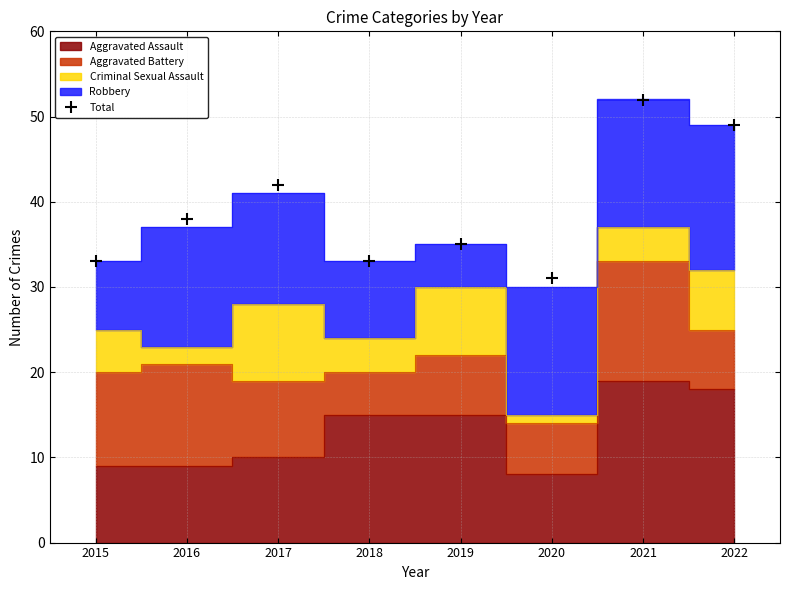

How many lines are shown in the chart?

1